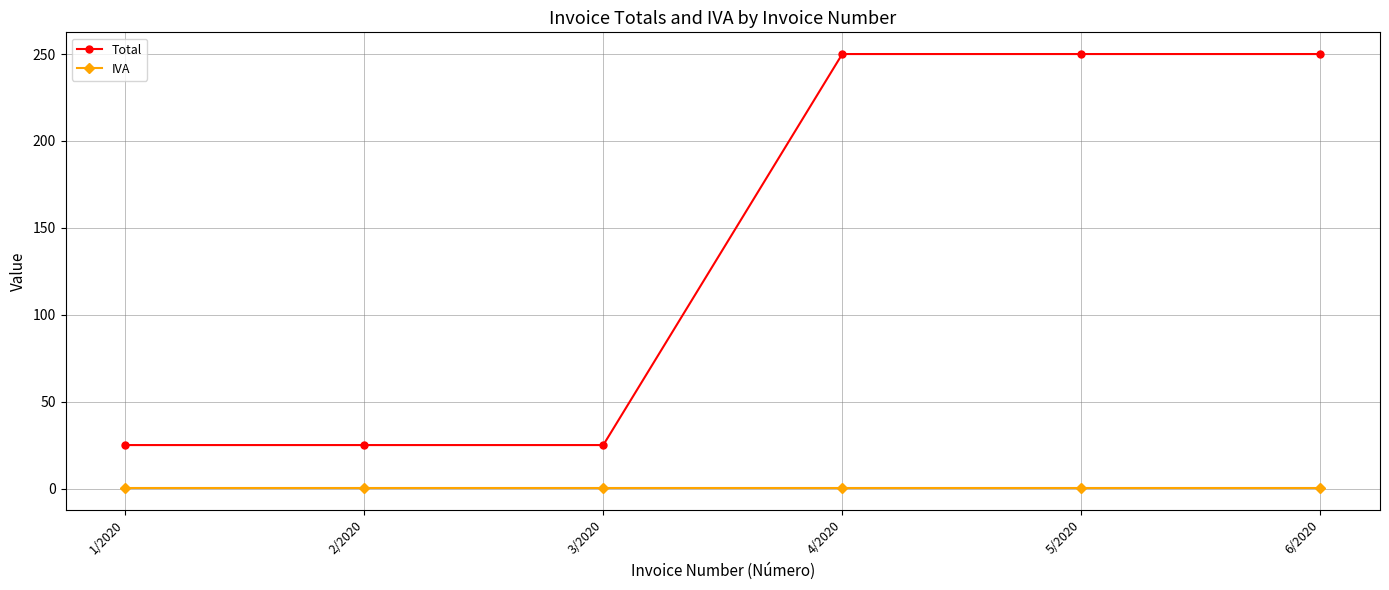

True or false: Total and IVA cross at least once.

False